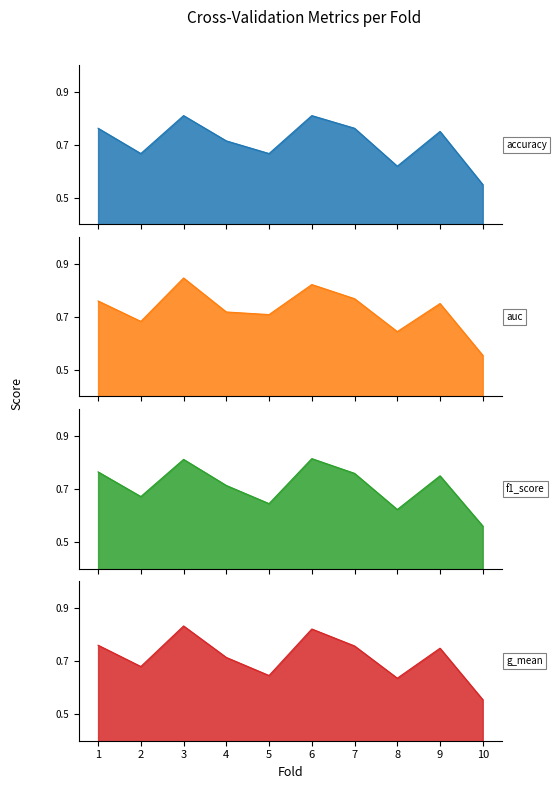

At which label is g_mean closest to 0?

10